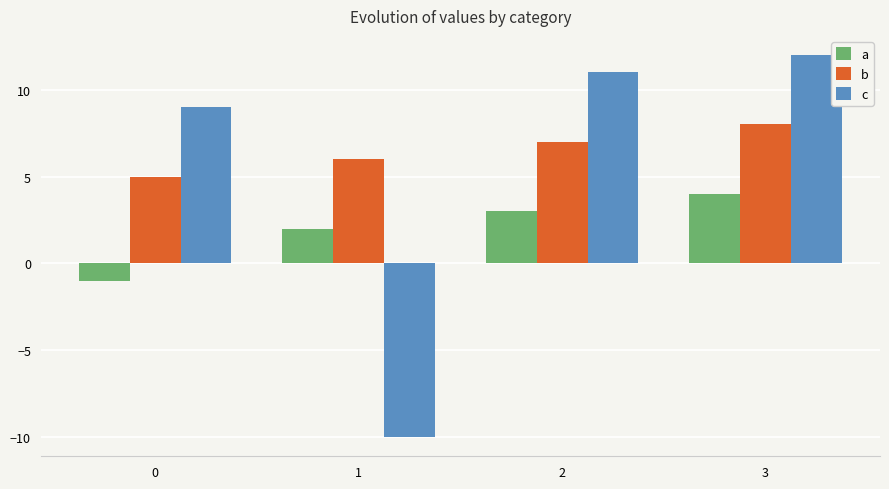

Rank the series by their average value, from lowest to highest.

a, c, b